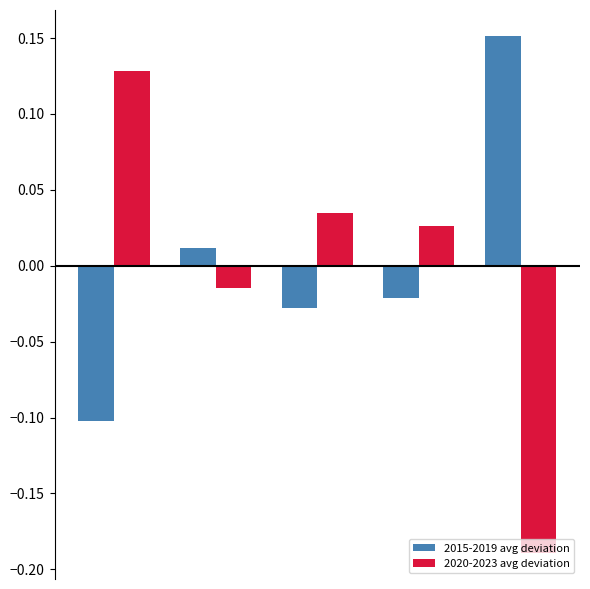

At how many categories does at least one series exceed 0?

5